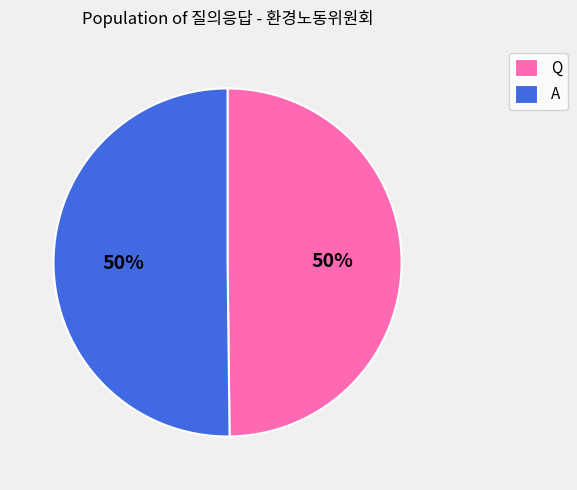

To the nearest percent, what is the combined percentage of Q and A?

100%